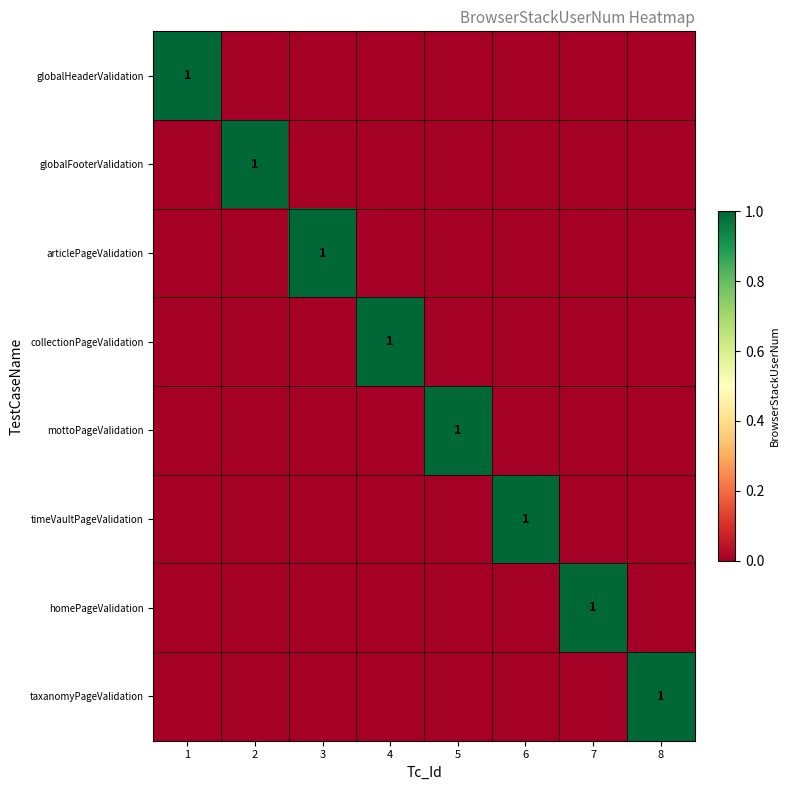

Which category has the lowest value in the articlePageValidation series?

1